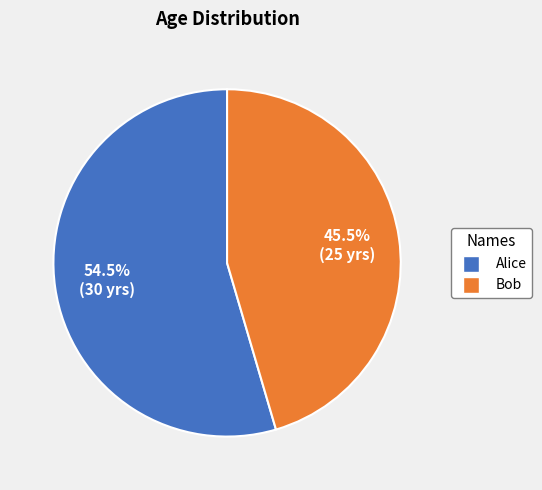

Which slice represents more than half of the pie?

Alice